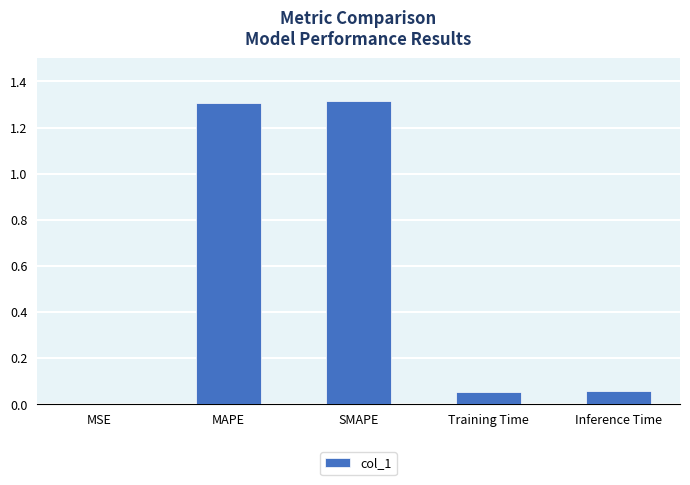

The chart shows a value of 1.3 at SMAPE. True or false?

True